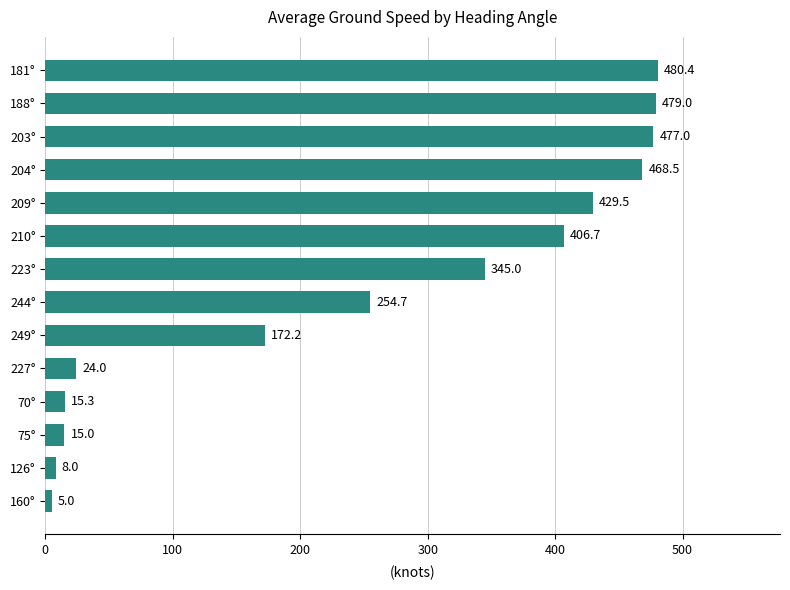

What is the difference between the maximum and minimum values?

475.4